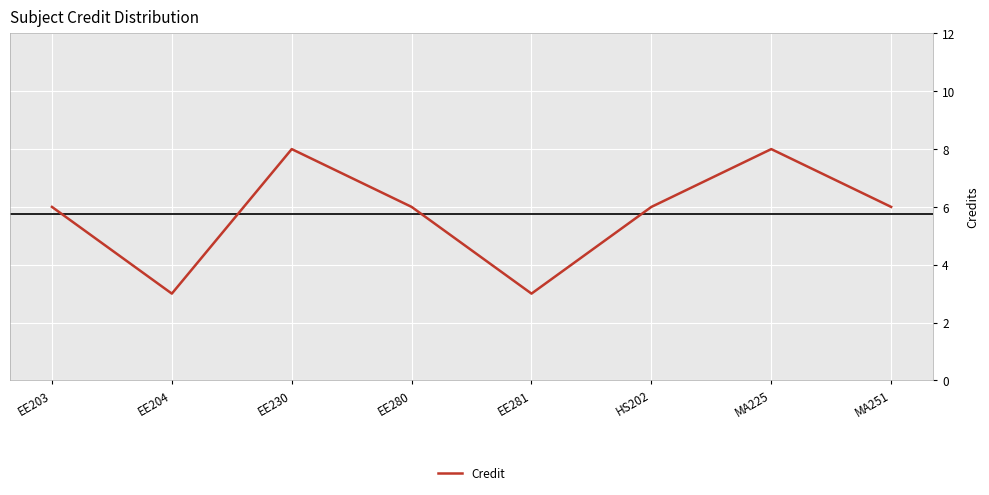

True or false: the data shows 3 at EE204.

True